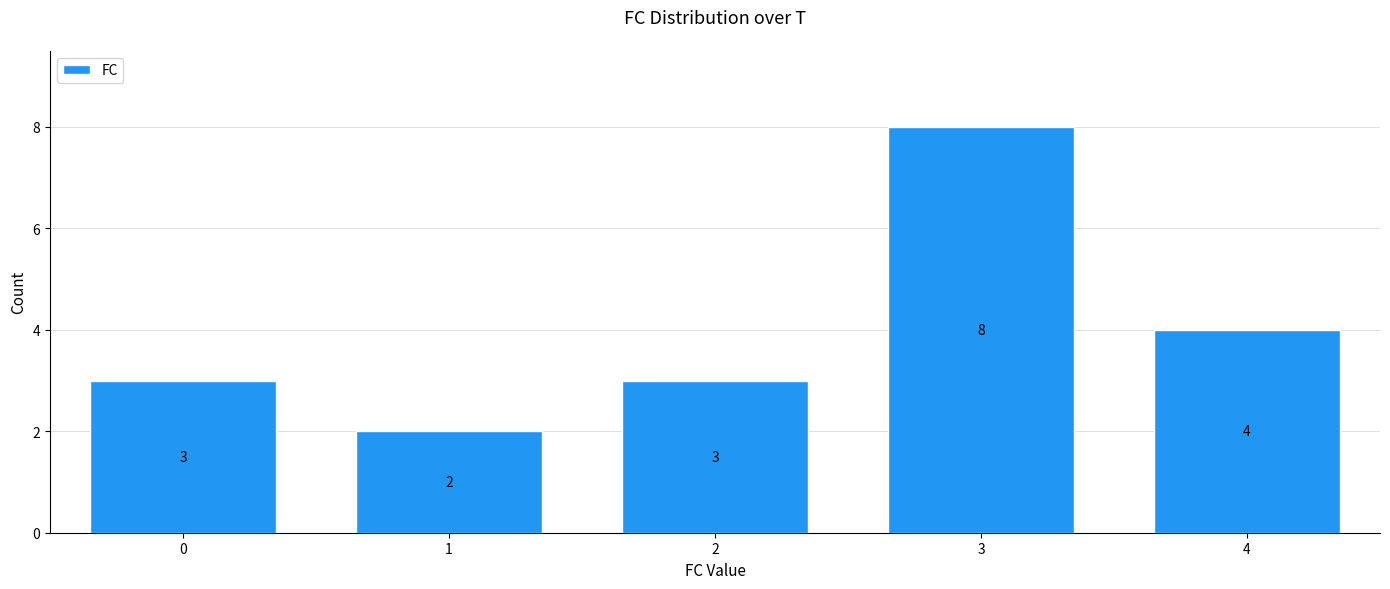

What is the height of the bar covering 0.5 to 1.5 on the x-axis?

2